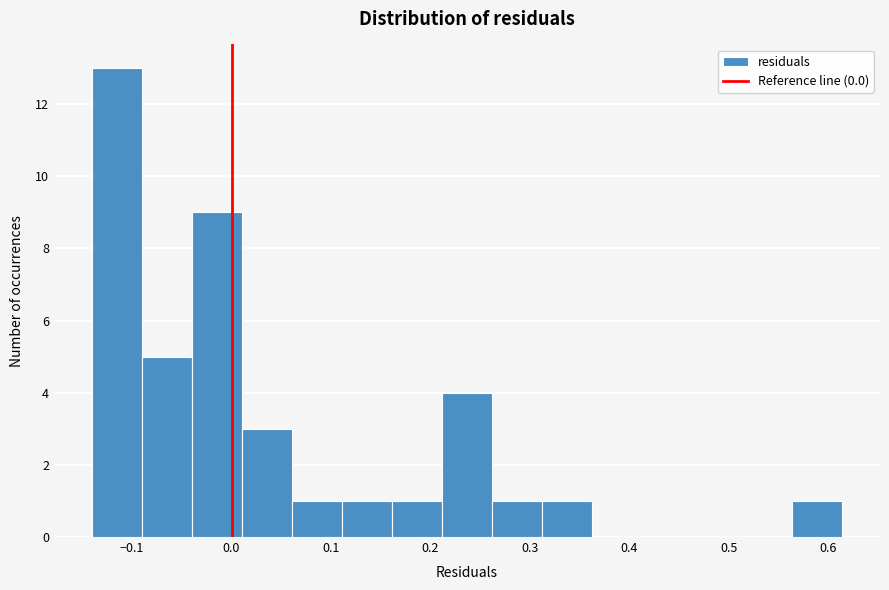

Reading left to right, list every bar in this chart as the range it spans on the x-axis followed by its height. Neither the bar edges nor the heights are printed on the chart, so give them approximately, as read against the axes.

-0.14 to -0.09: 13
-0.09 to -0.04: 5
-0.04 to 0.01: 9
0.01 to 0.06: 3
0.06 to 0.11: 1
0.11 to 0.16: 1
0.16 to 0.21: 1
0.21 to 0.26: 4
0.26 to 0.31: 1
0.31 to 0.36: 1
0.36 to 0.41: 0
0.41 to 0.46: 0
0.46 to 0.51: 0
0.51 to 0.56: 0
0.56 to 0.61: 1